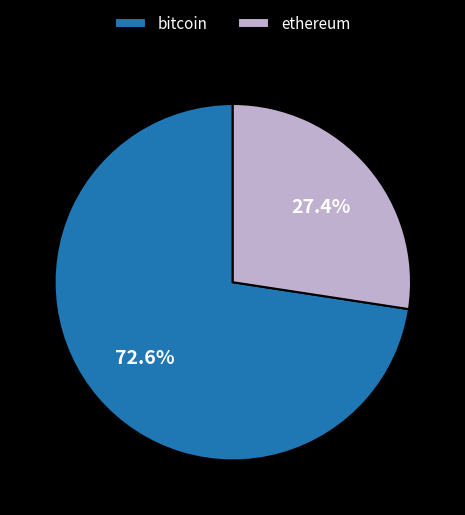

Combined, what portion of the pie is ethereum and bitcoin?

100.0%